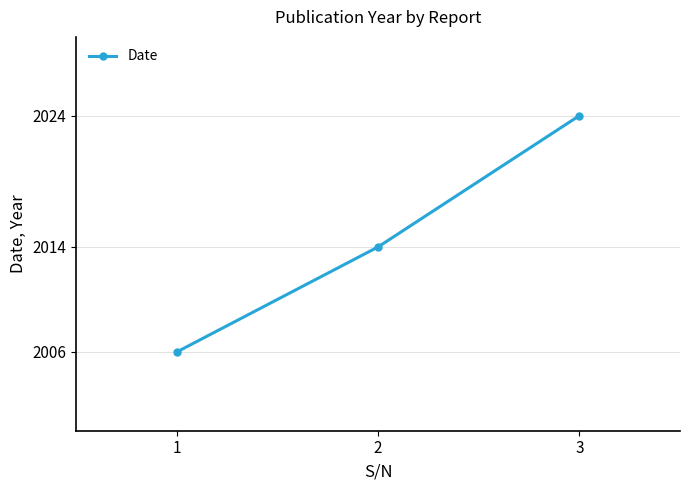

True or false: the data shows 2691 at 1.

False